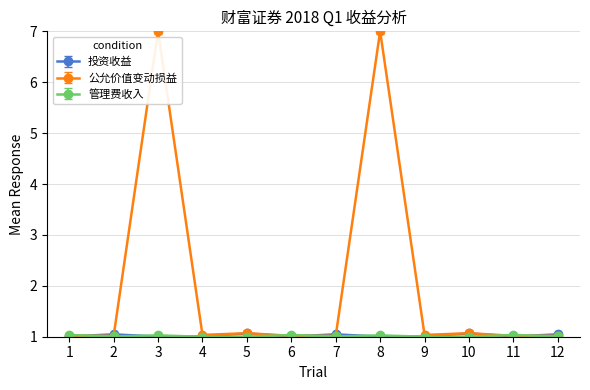

The value of 投资收益 at 9 is 1.0. True or false?

True